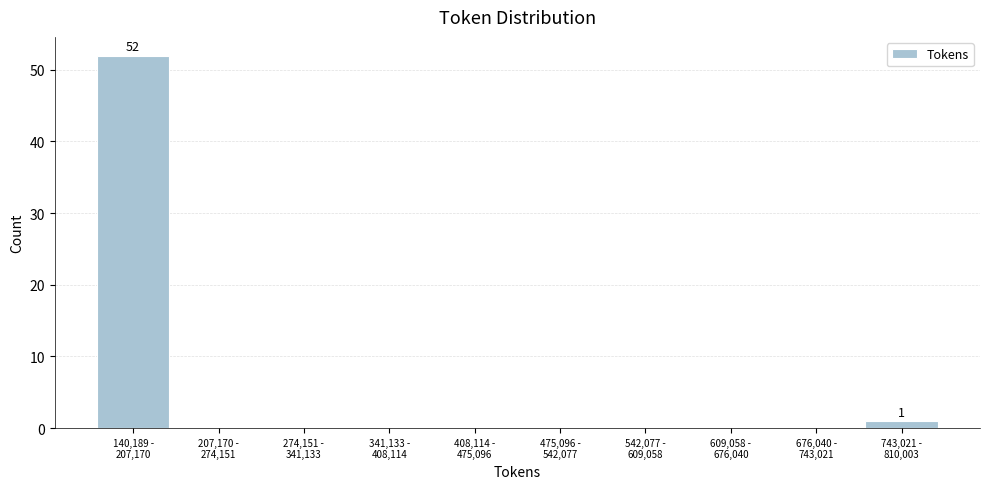

What is the greatest value displayed?

52